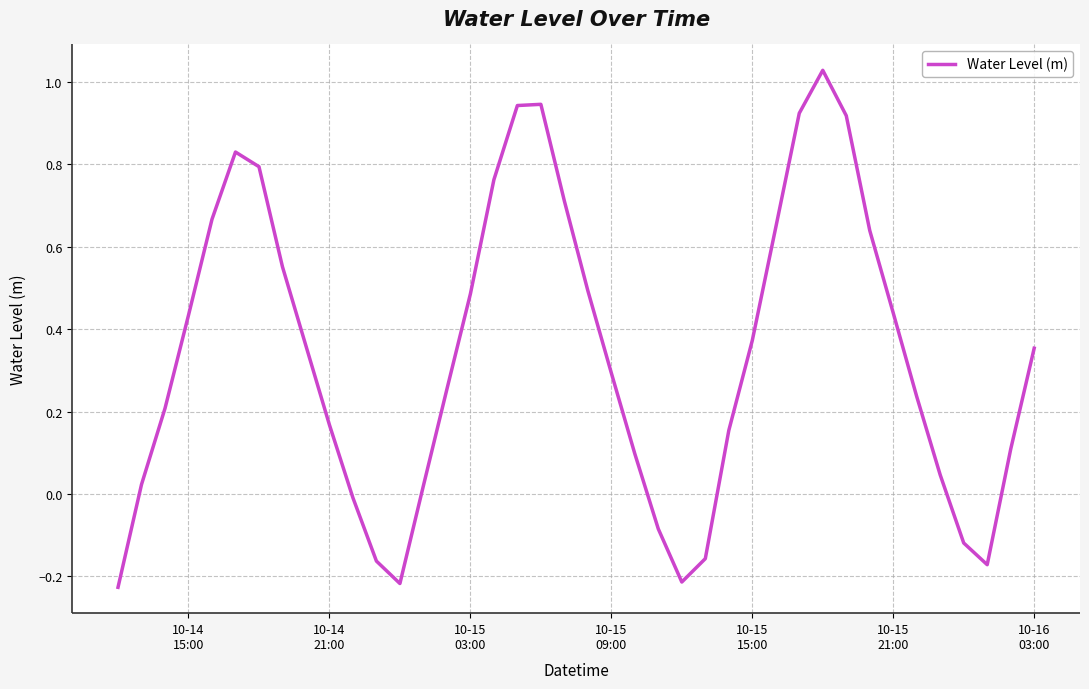

What is the sum of all values?

13.5